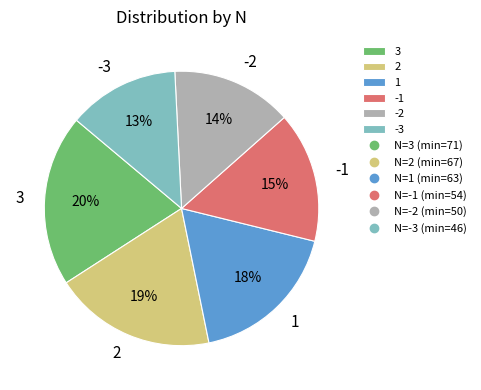

How many segments does this pie chart have?

6